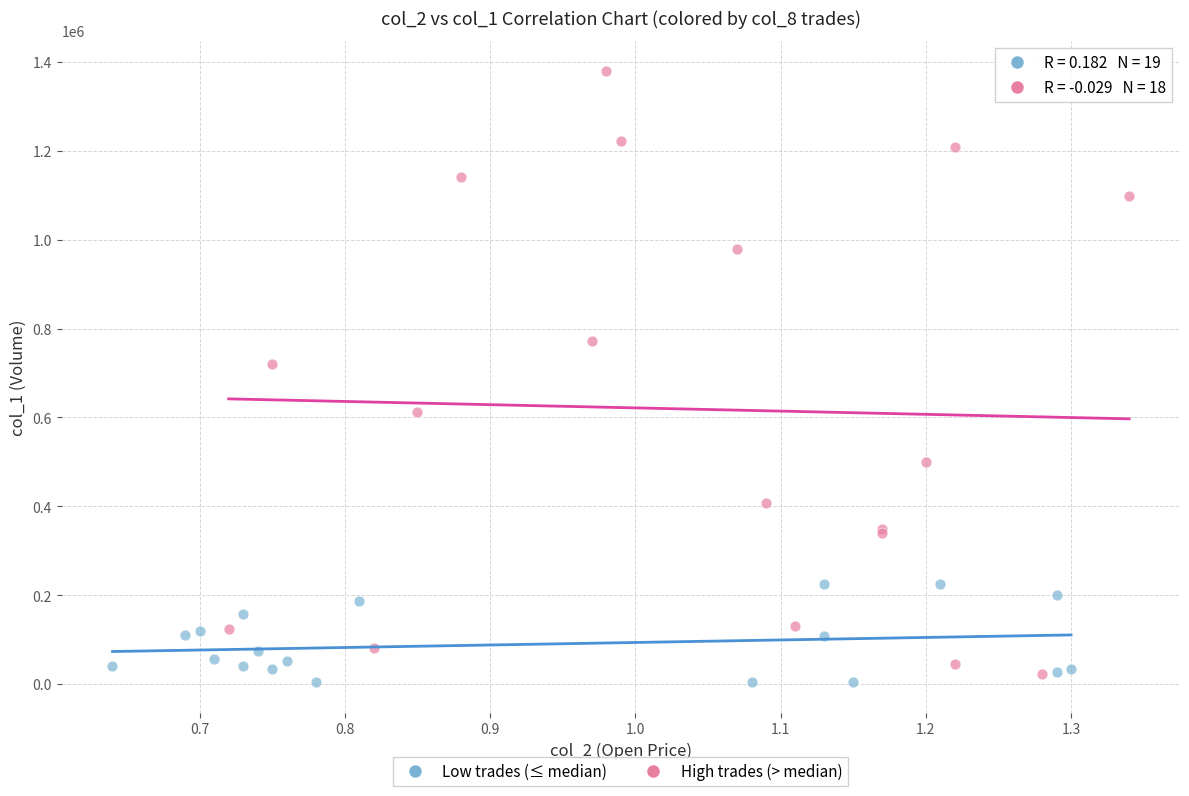

Which series reaches the maximum Y coordinate?

High trades (> median)